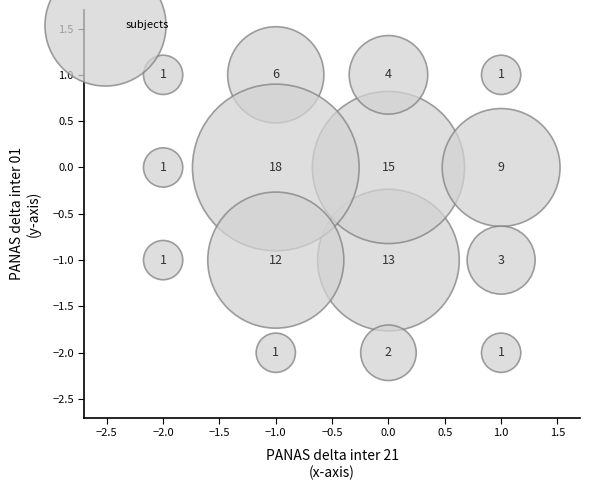

What is the range of X values (max minus min)?

3